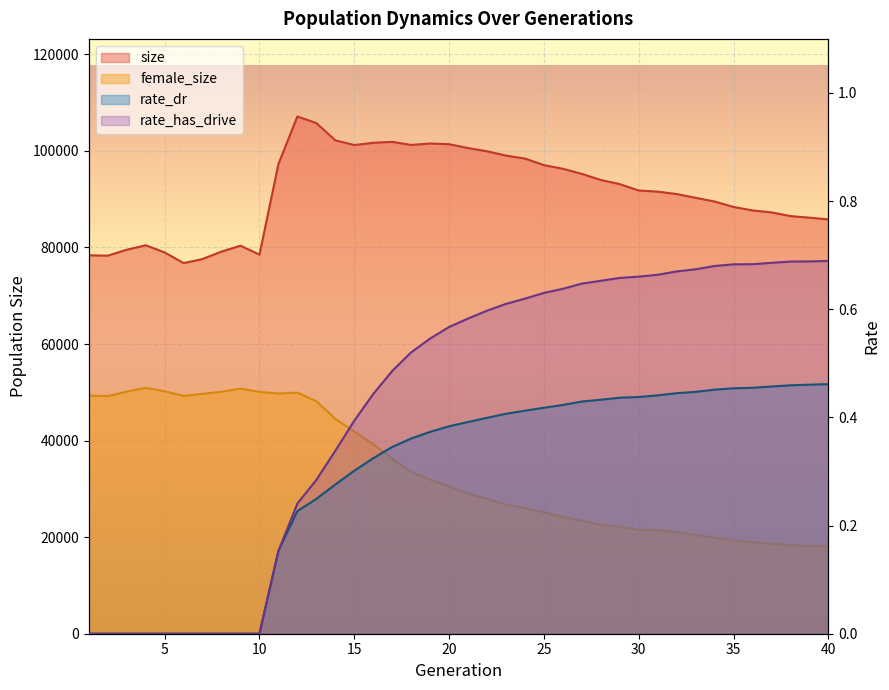

At which category does size reach its first local peak?

4